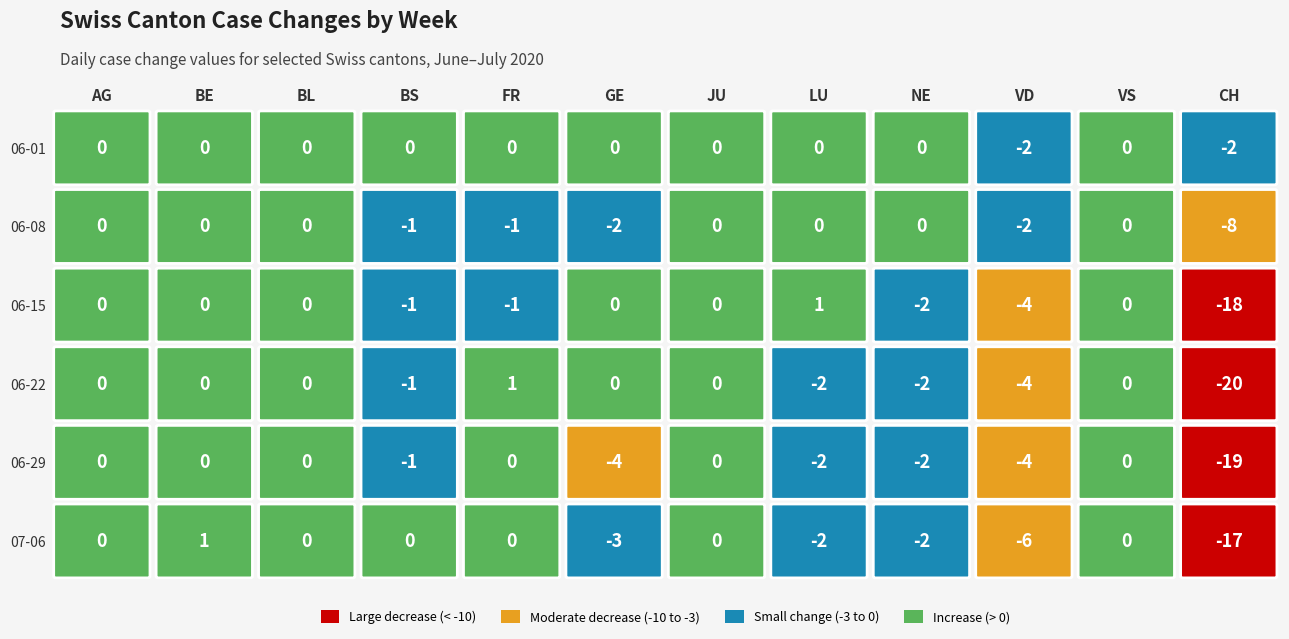

What is the difference between the second highest and second lowest values in the 2020-06-15 series?

4